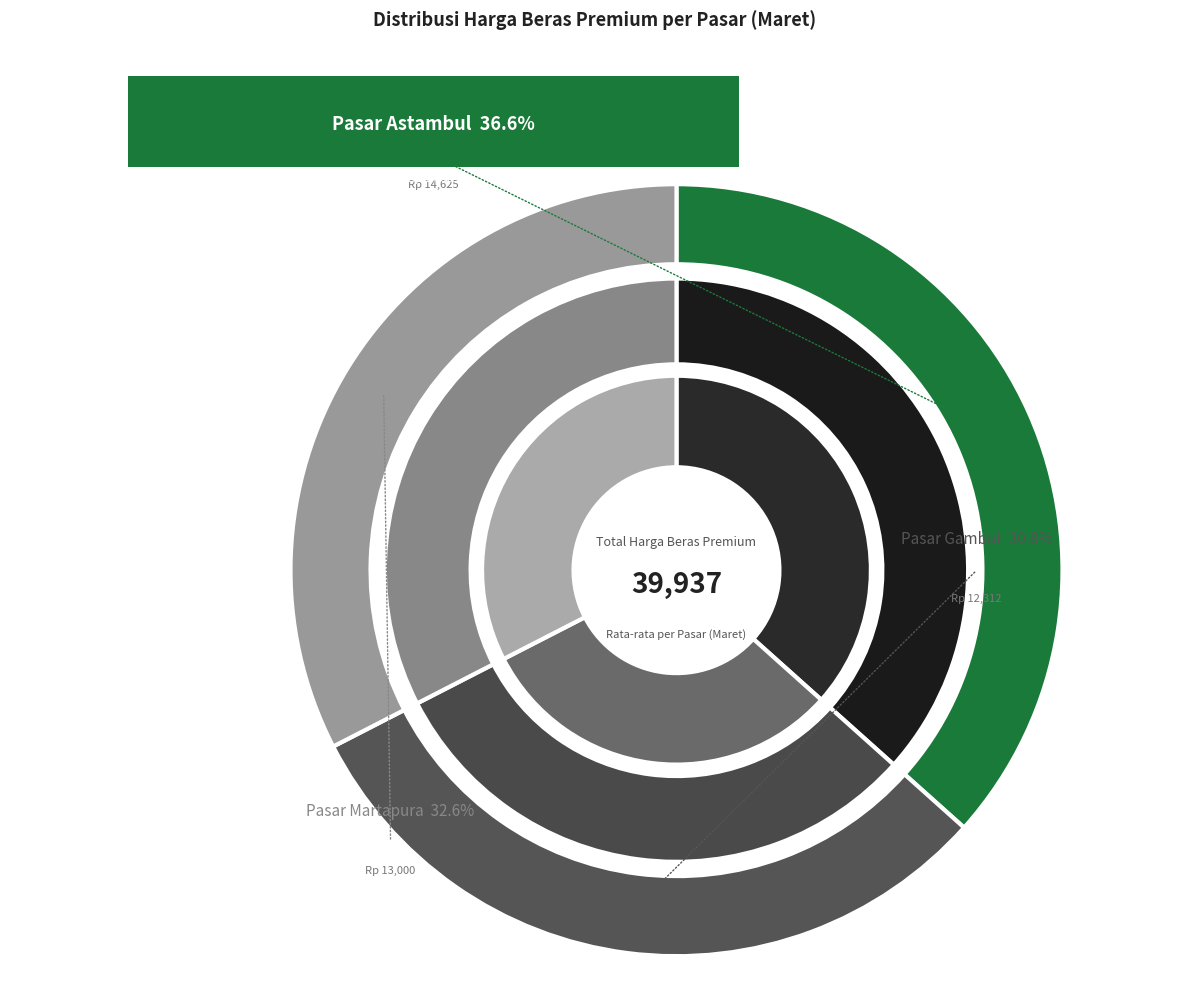

Does Pasar Gambut account for over 50% of the chart?

No